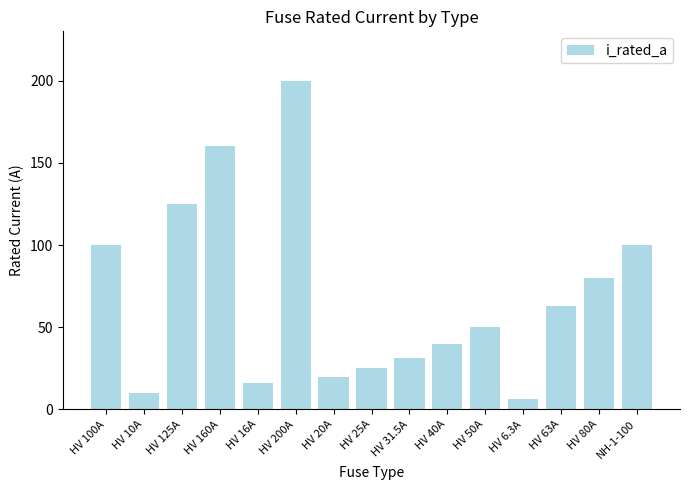

What is the maximum value shown in the chart?

200.0